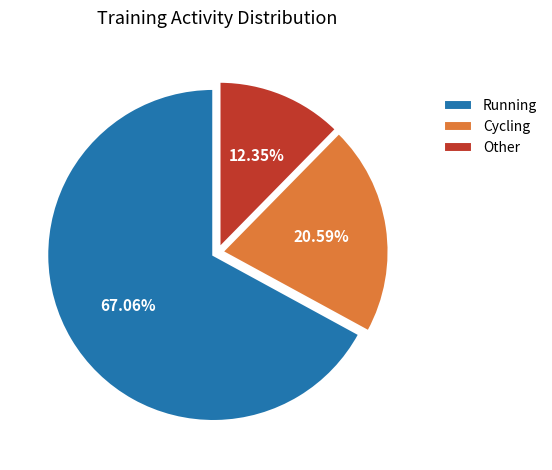

How many segments does this pie chart have?

3